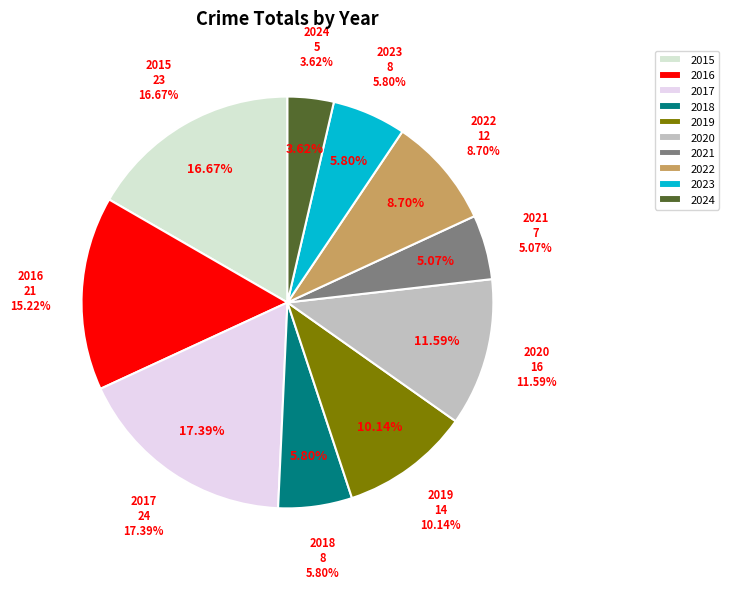

Which slice is the largest?

2017